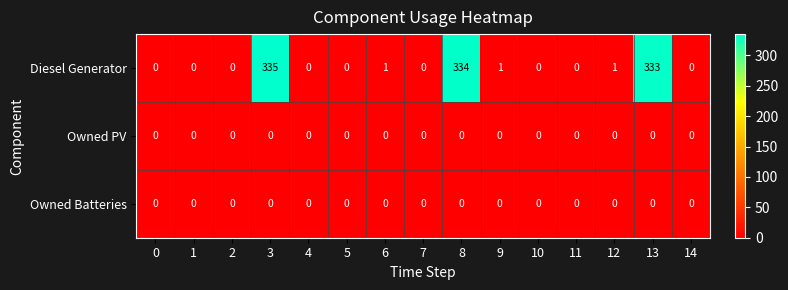

At which category is the sum across all series the highest?

3